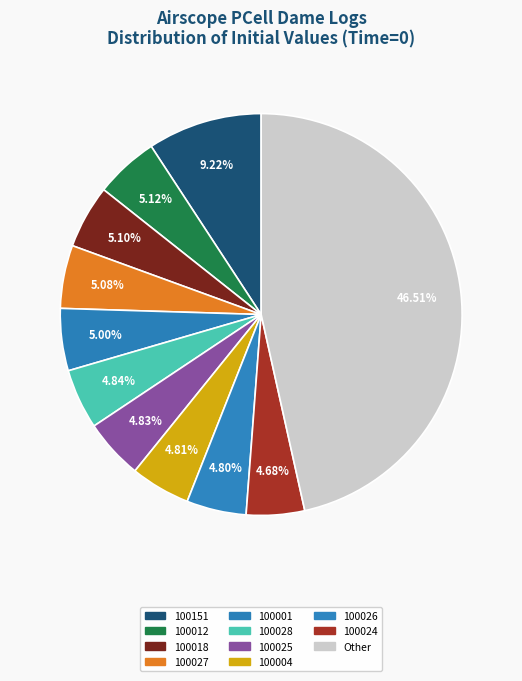

Count the number of slices in the pie.

11